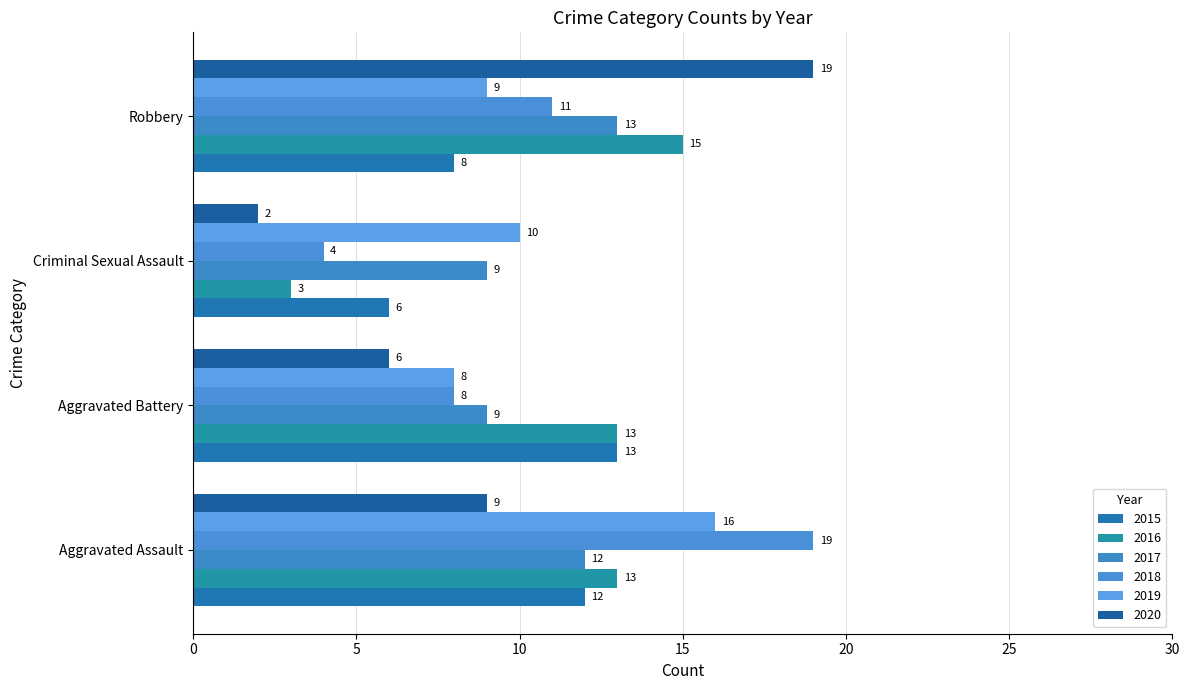

How many values in the 2018 series are below 11?

2